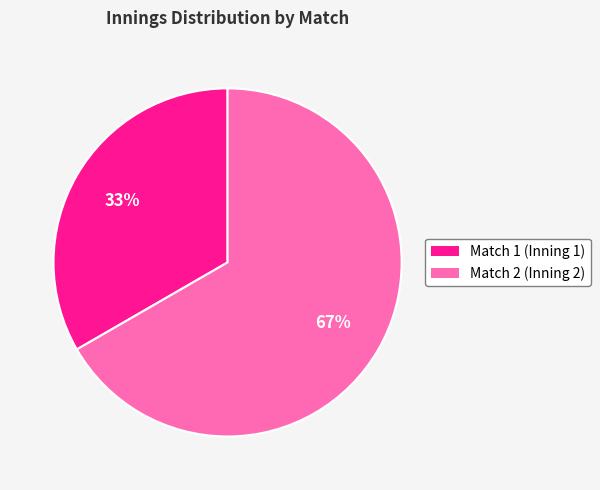

Approximately how many times larger is the value at Match 2 compared to Match 1?

2.0